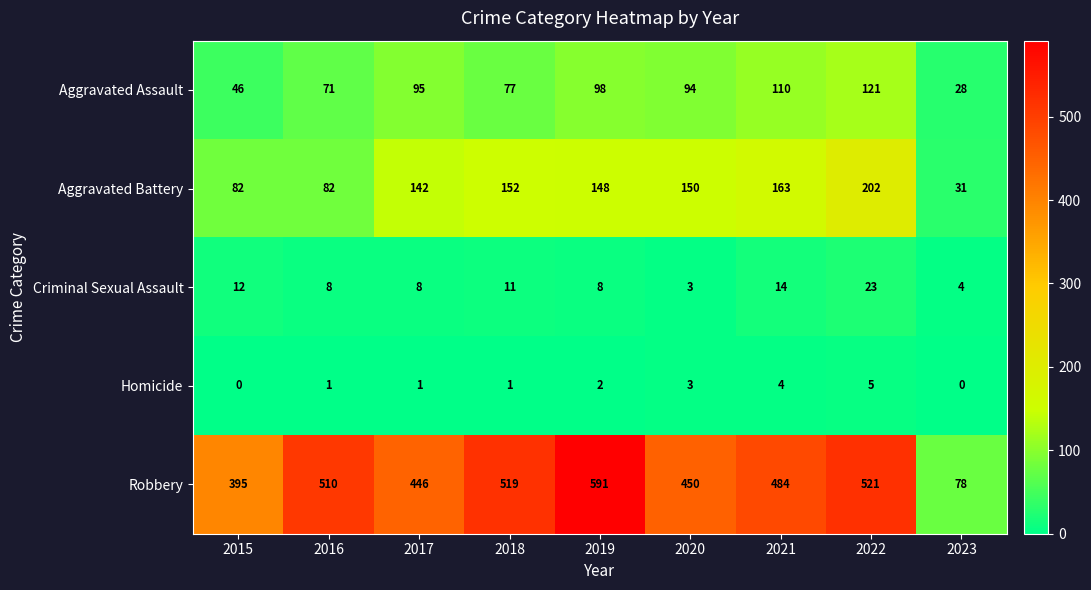

What is the difference between the maximum and minimum values in the Homicide series?

5